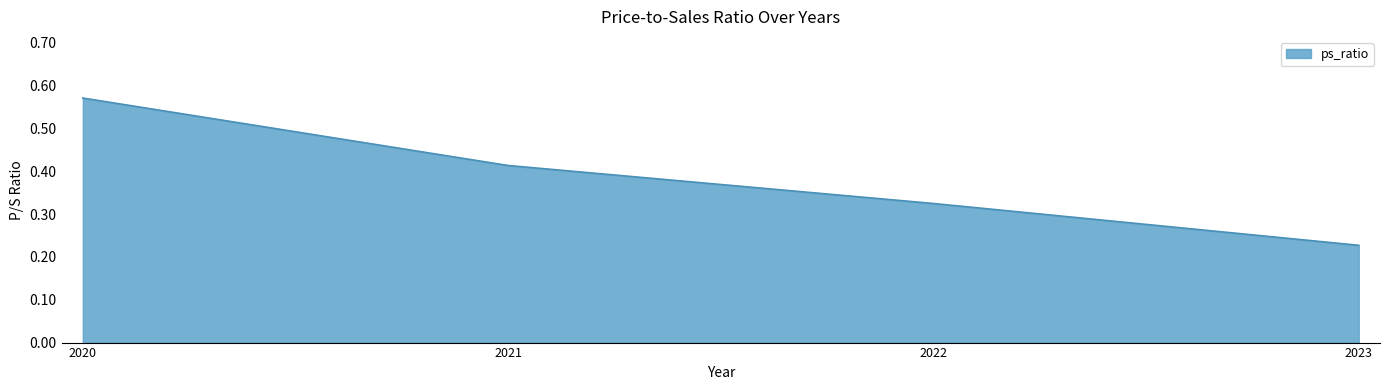

How many values are between 0 and 1?

4